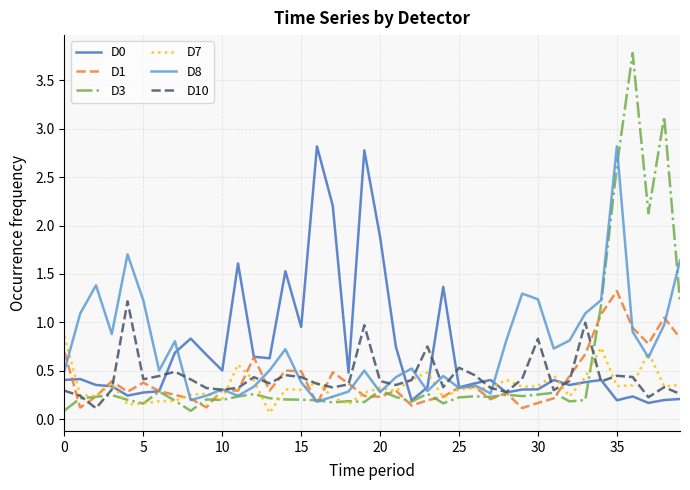

Which series has the widest spread of values?

D3